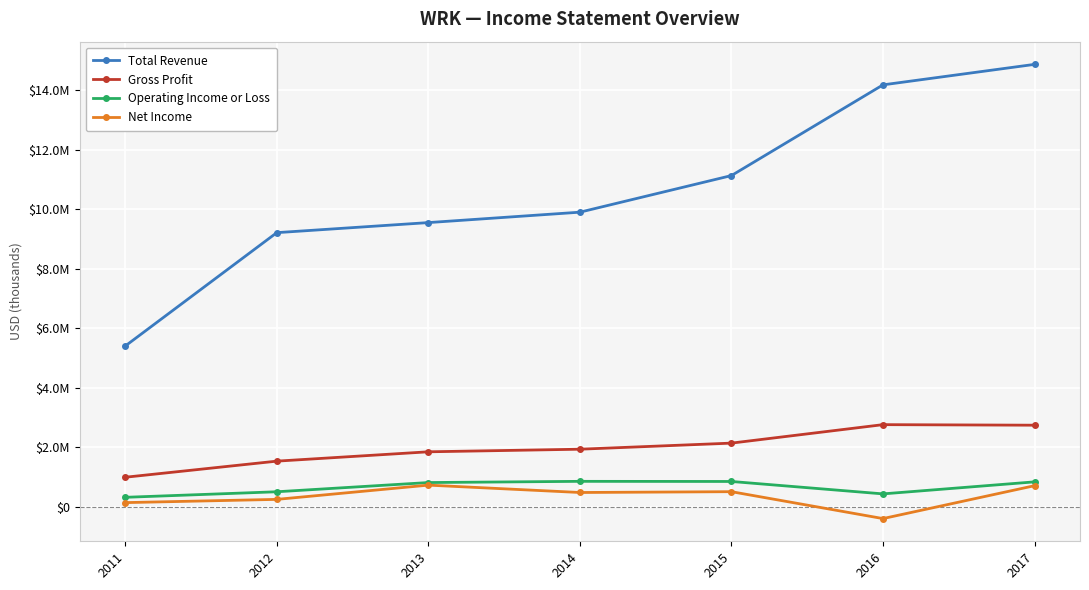

The Operating Income or Loss series shows 69661 at 2011. True or false?

False